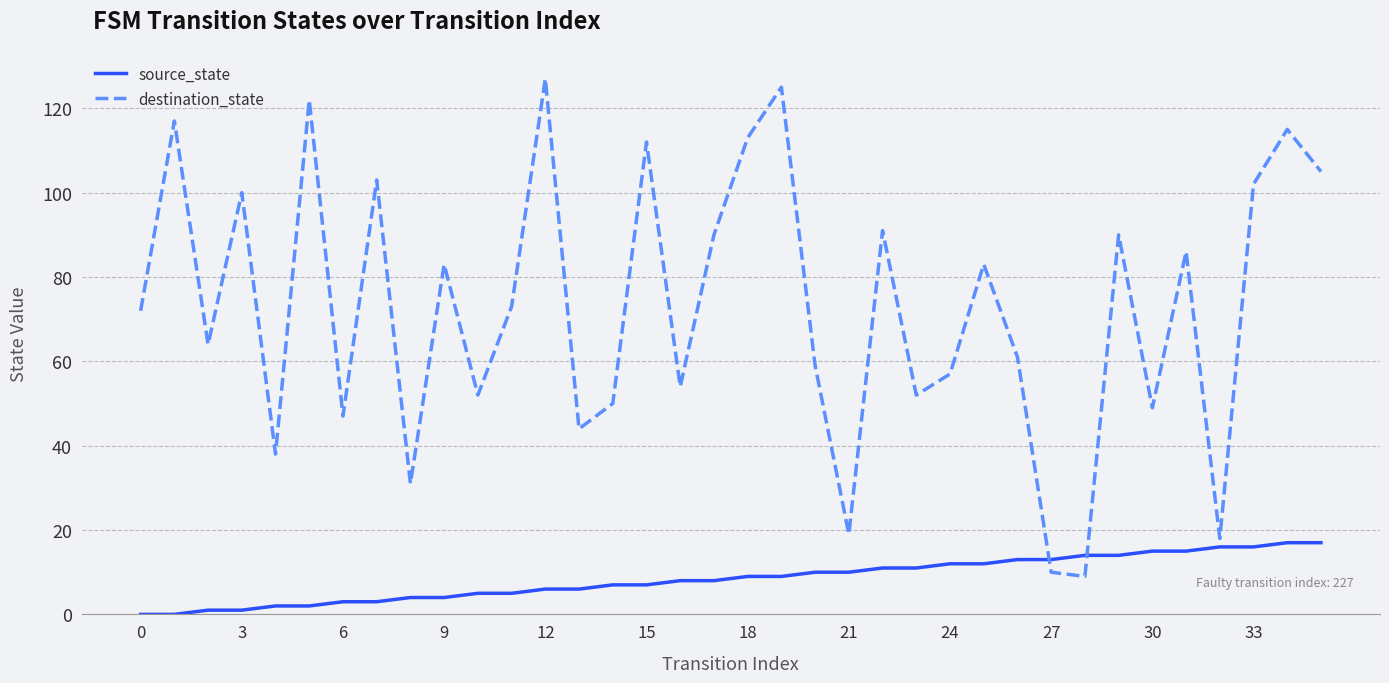

How many lines are shown in the chart?

2